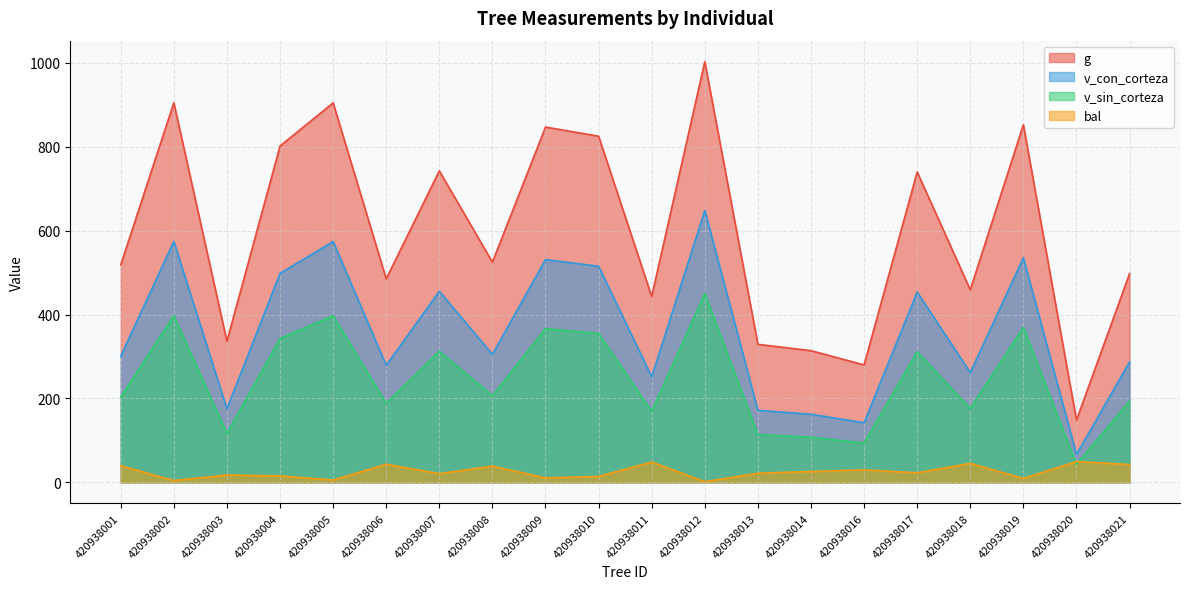

What is the value of the v_sin_corteza point at the 7th from the left?

312.5